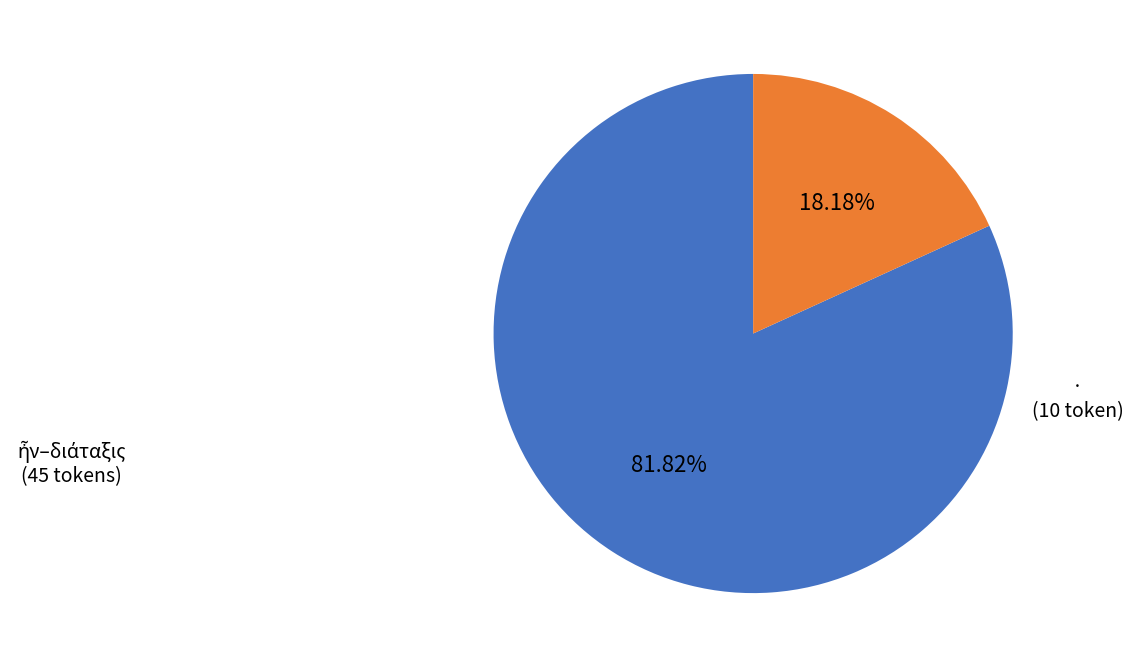

Is there any slice that represents more than half of the pie?

Yes